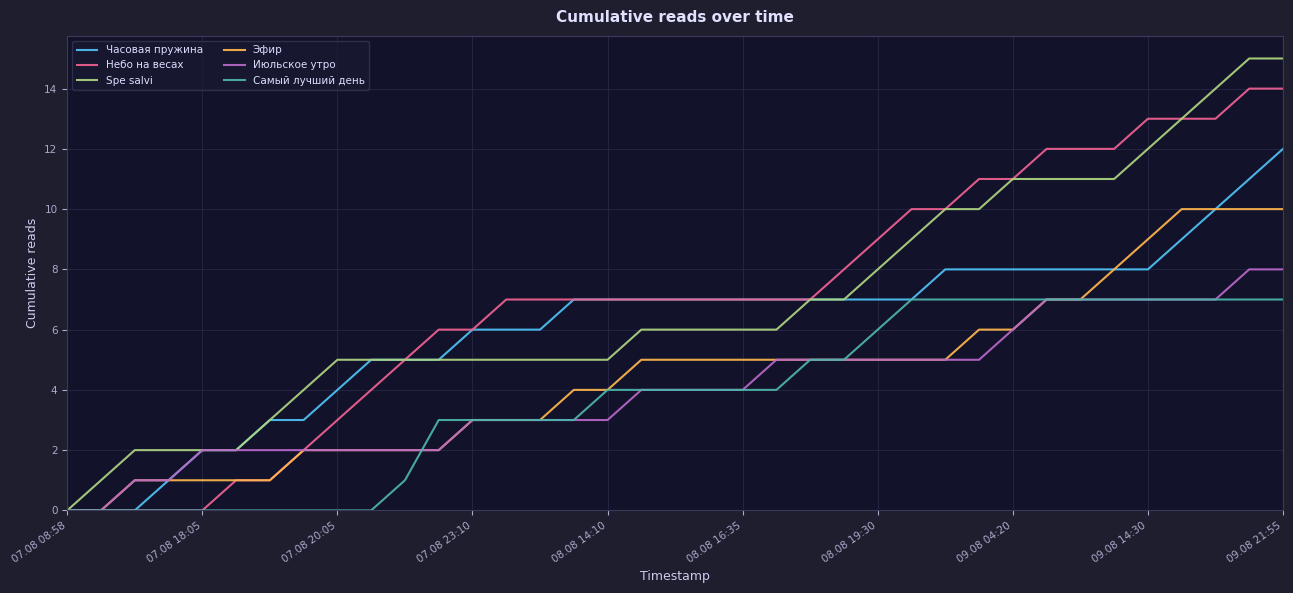

Reading left to right, list all the values displayed in this chart.

Часовая пружина: 0	0	0	1	2	2	3	3	4	5	5	5	6	6	6	7	7	7	7	7	7	7	7	7	7	7	8	8	8	8	8	8	8	9	10	11	12
Небо на весах: 0	0	0	0	0	1	1	2	3	4	5	6	6	7	7	7	7	7	7	7	7	7	7	8	9	10	10	11	11	12	12	12	13	13	13	14	14
Spe salvi: 0	1	2	2	2	2	3	4	5	5	5	5	5	5	5	5	5	6	6	6	6	6	7	7	8	9	10	10	11	11	11	11	12	13	14	15	15
Эфир: 0	0	1	1	1	1	1	2	2	2	2	2	3	3	3	4	4	5	5	5	5	5	5	5	5	5	5	6	6	7	7	8	9	10	10	10	10
Июльское утро: 0	0	1	1	2	2	2	2	2	2	2	2	3	3	3	3	3	4	4	4	4	5	5	5	5	5	5	5	6	7	7	7	7	7	7	8	8
Самый лучший день: 0	0	0	0	0	0	0	0	0	0	1	3	3	3	3	3	4	4	4	4	4	4	5	5	6	7	7	7	7	7	7	7	7	7	7	7	7